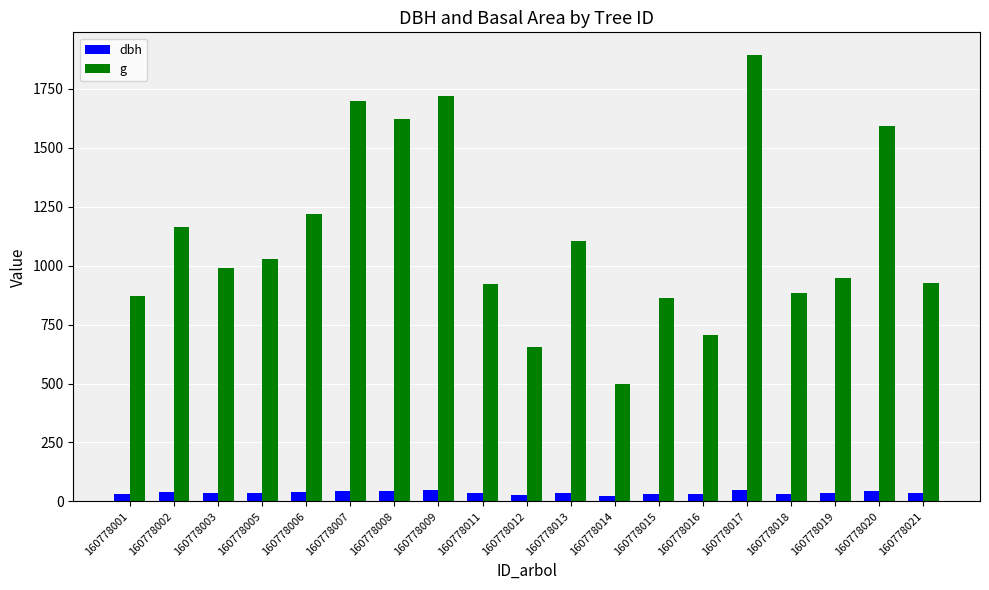

Rank the series by their maximum value, from lowest to highest.

dbh, g